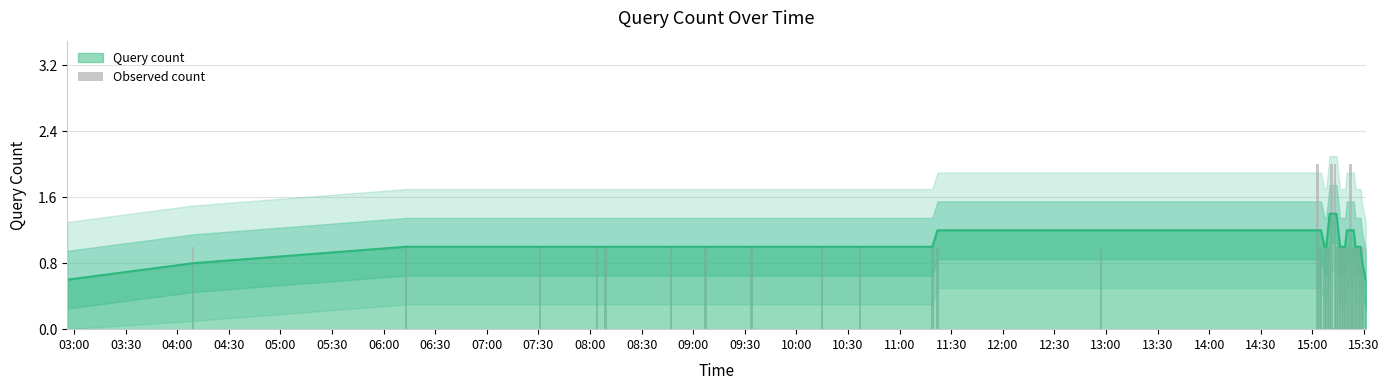

Count the number of values greater than 1.

4